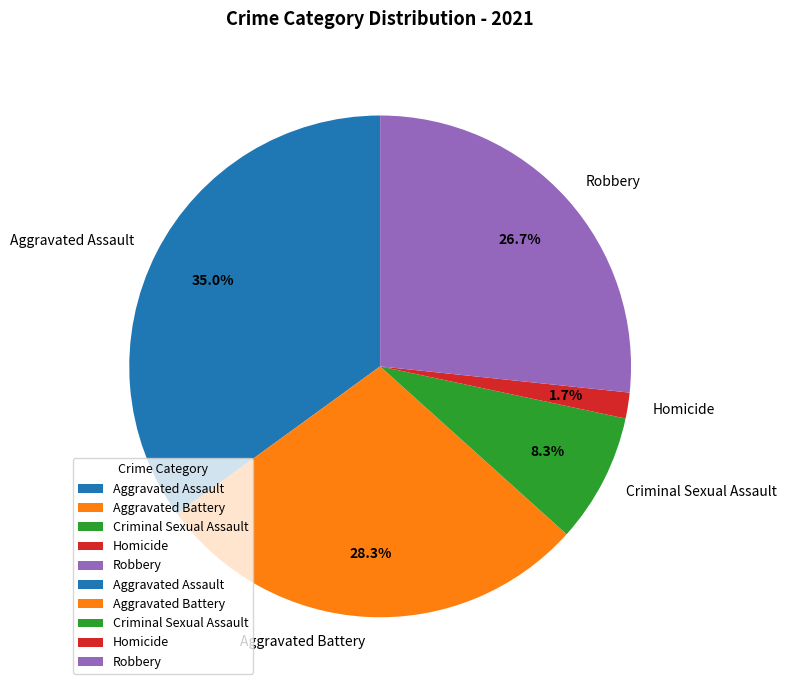

To the nearest percent, what portion does Robbery represent?

27%